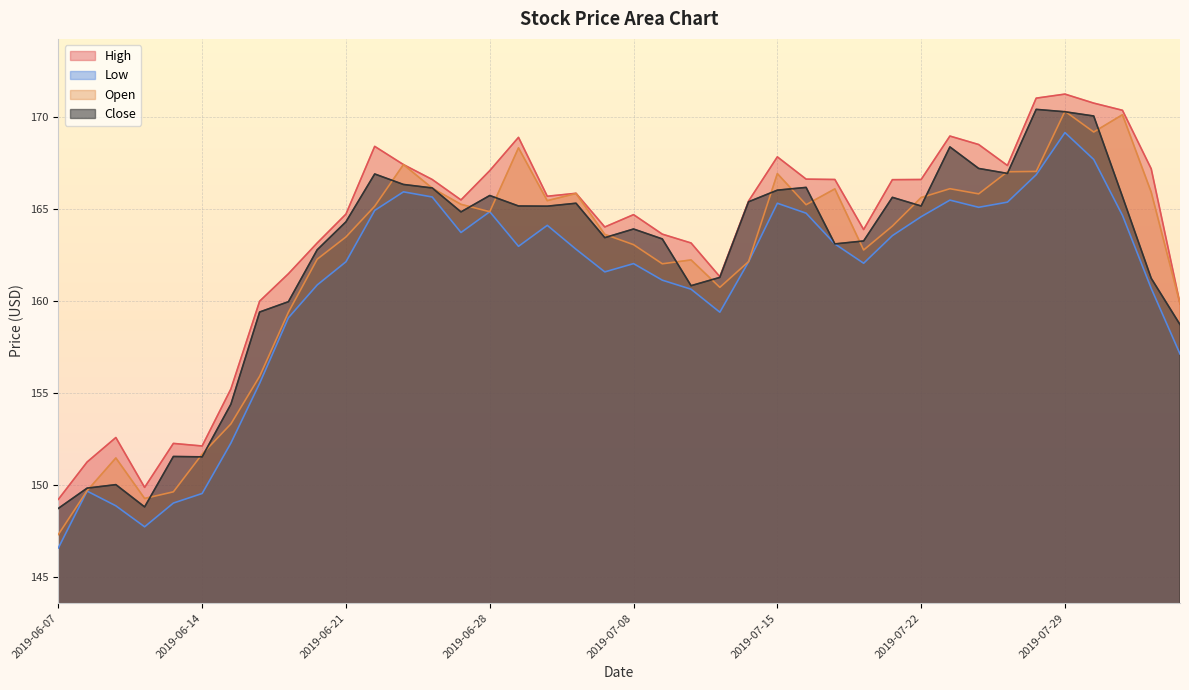

What is the difference between the second highest and second lowest values in the High series?

21.2